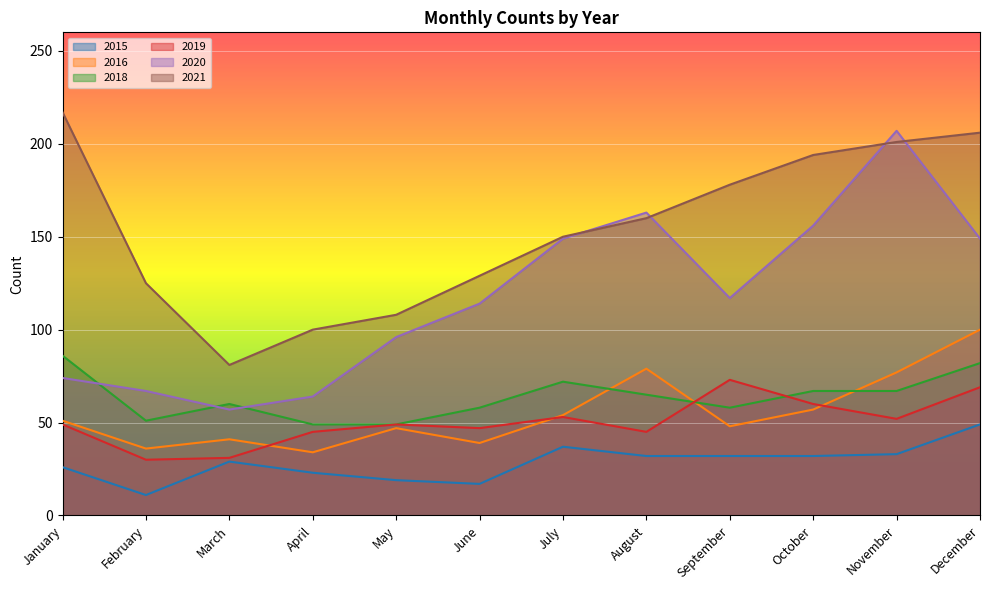

What is the maximum value for 2015?

49